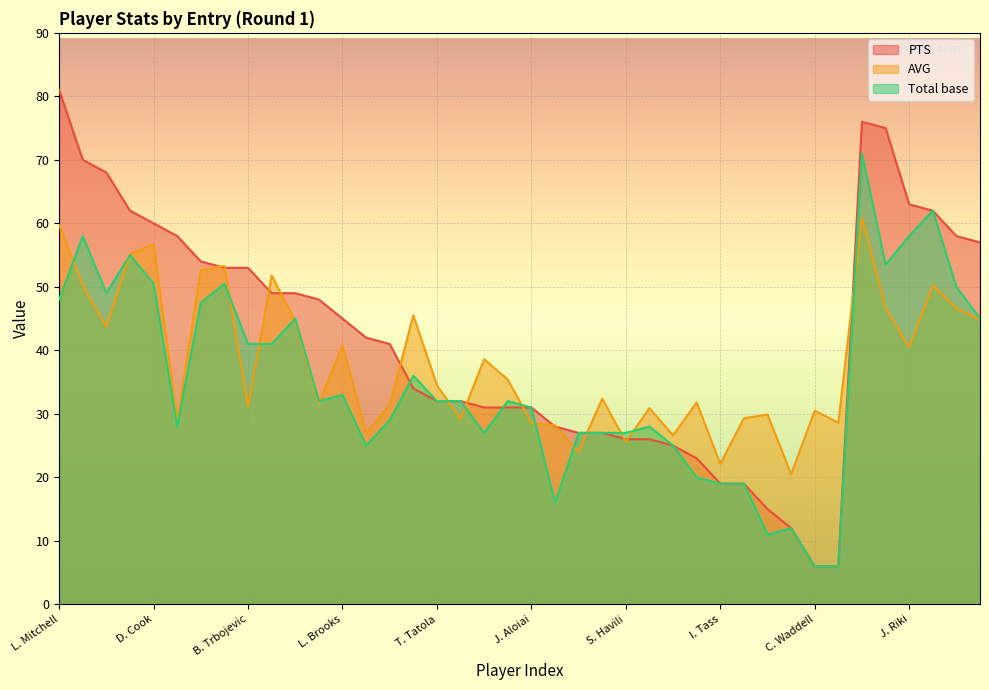

True or false: AVG has a value of 43.7 at R. Garrick.

True